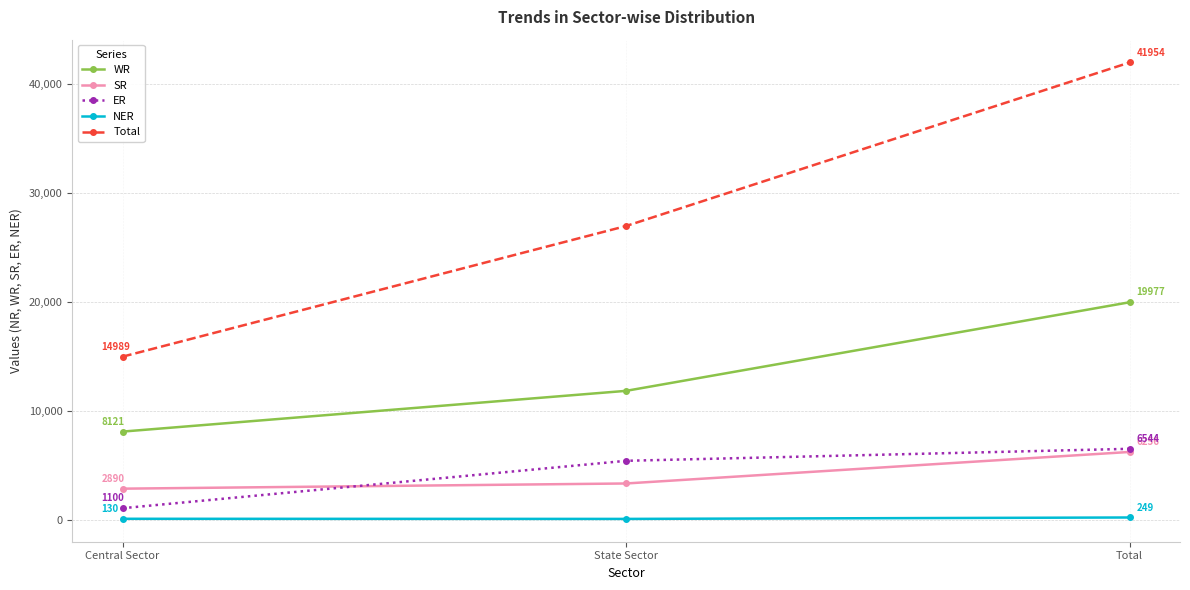

Which series has the widest spread of values?

Total